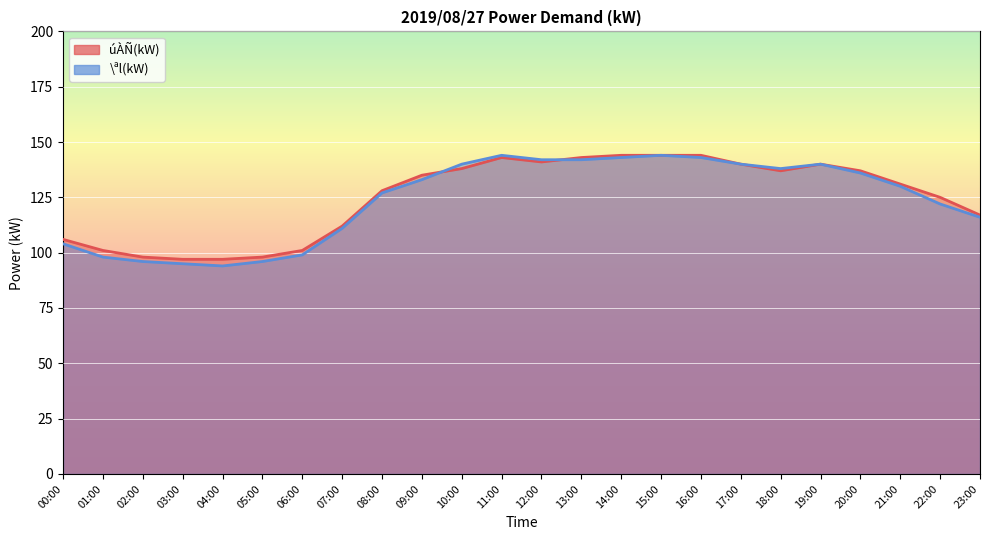

At which label does úÀÑ(kW) reach its peak?

14:00